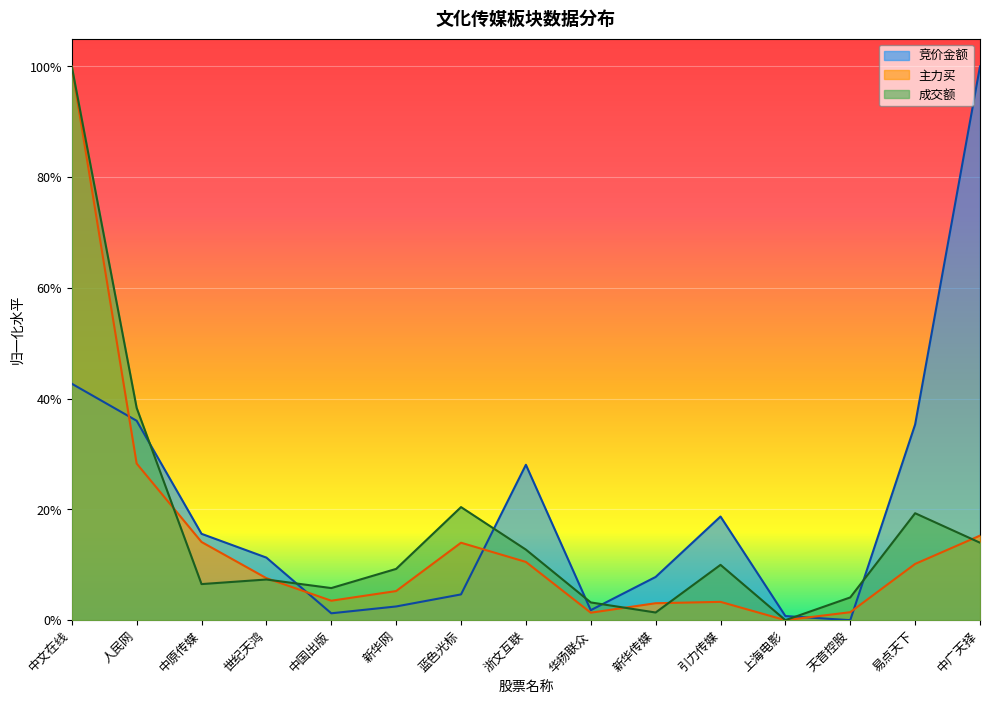

Rank the series at 天音控股 from highest to lowest value.

成交额, 主力买, 竞价金额